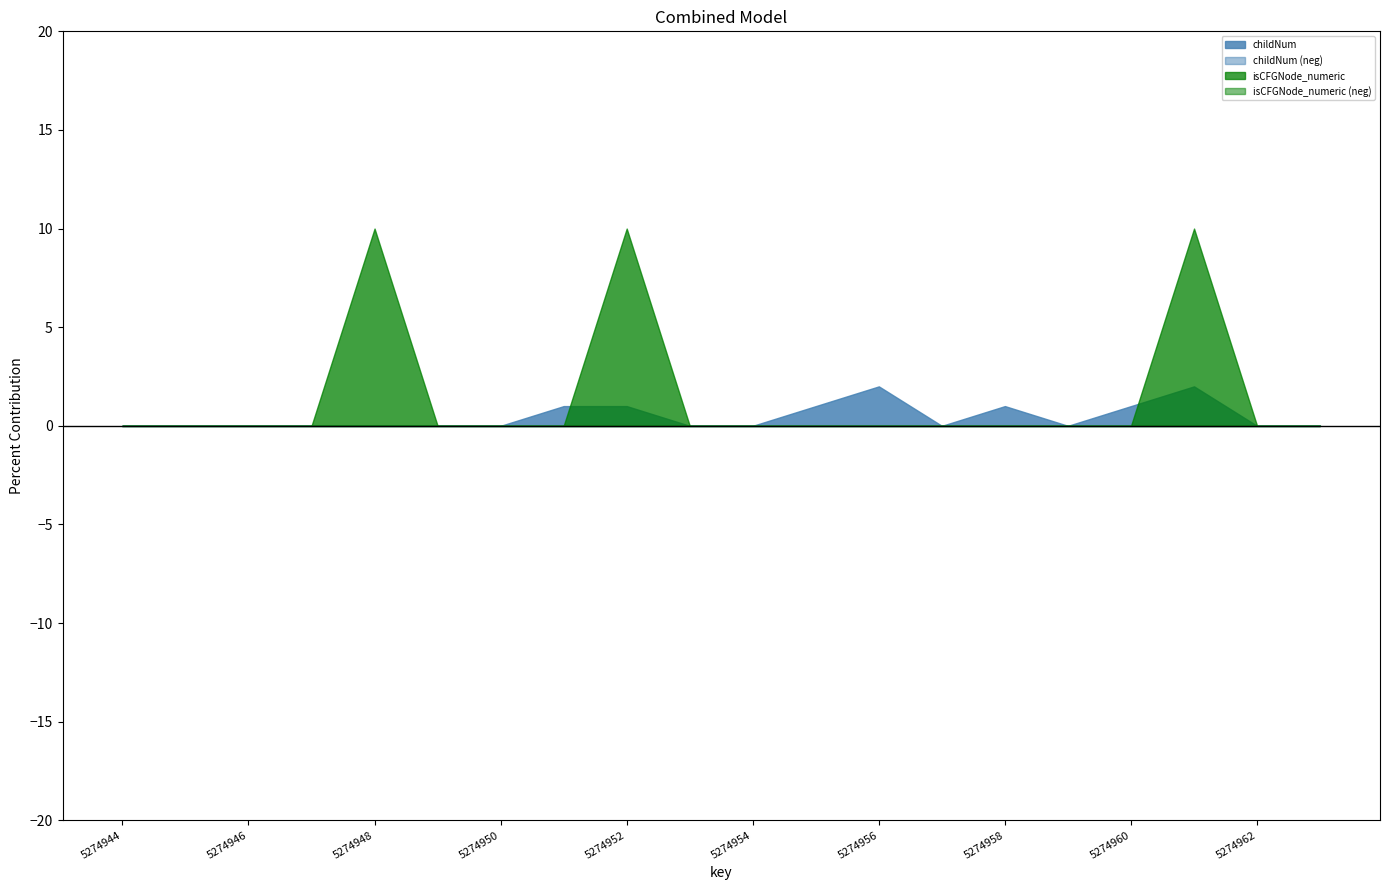

Which label corresponds to the smallest value in the chart?

5274944